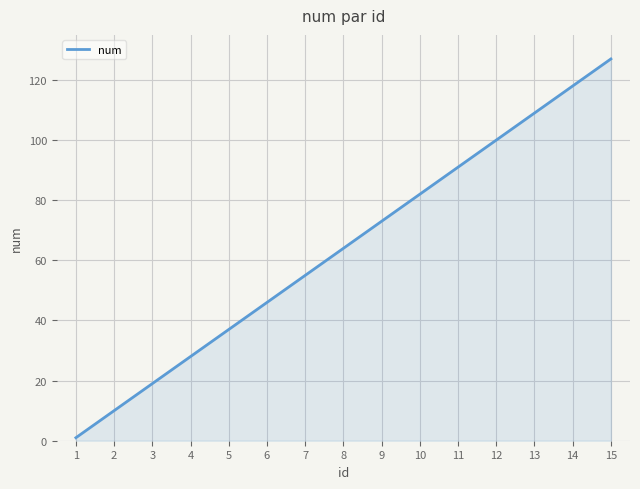

What is the maximum value shown in the chart?

127.0